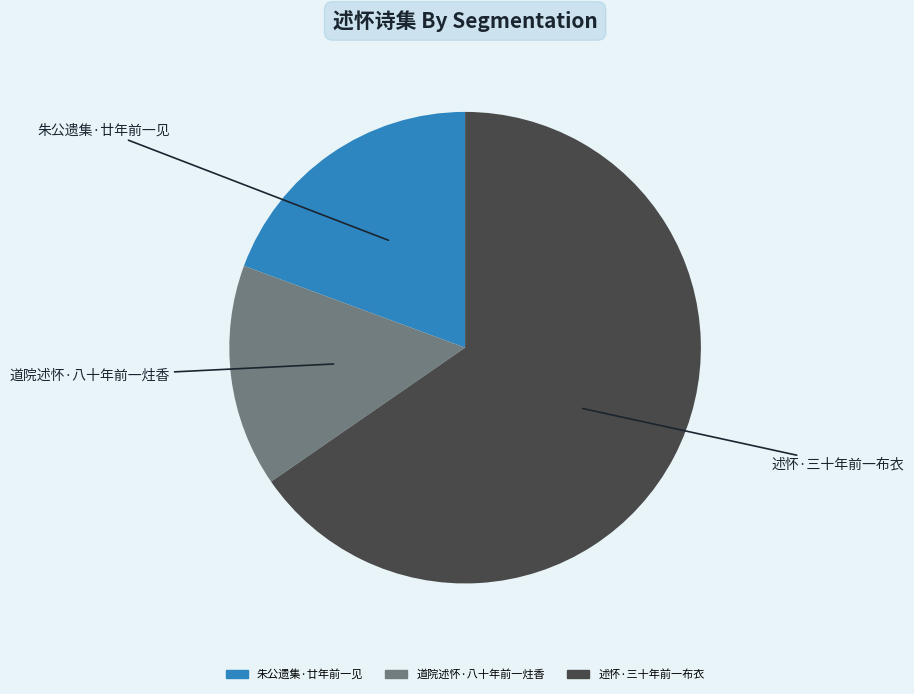

What is the ratio of the value at 朱公遗集·廿年前一见 to the value at 述怀·三十年前一布衣?

0.3